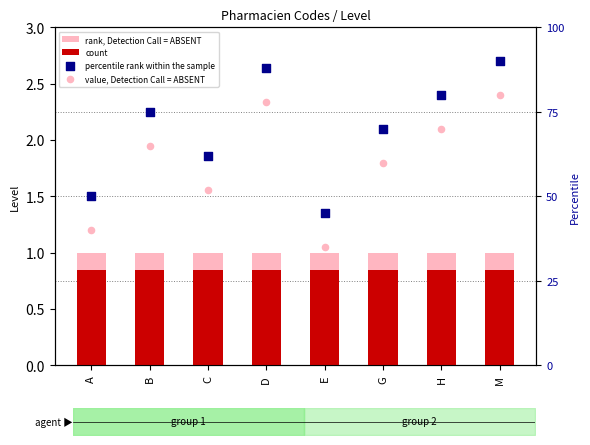

At how many categories does at least one series exceed 68?

5